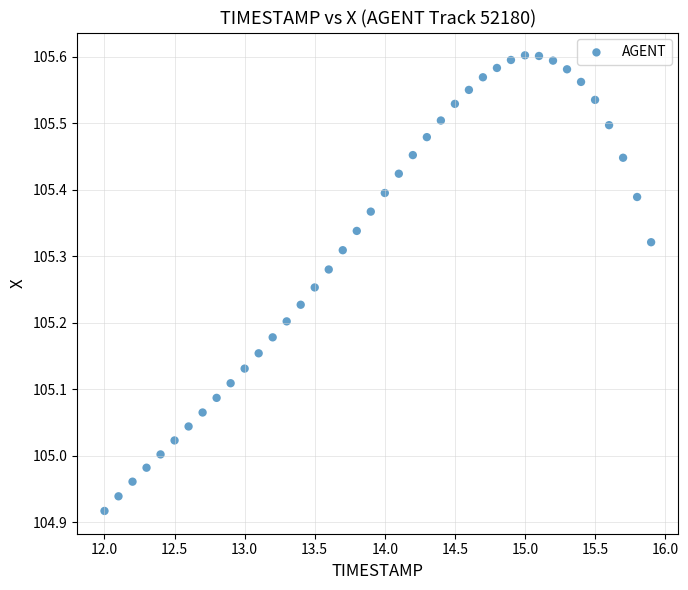

What is the range of X values (max minus min)?

3.9